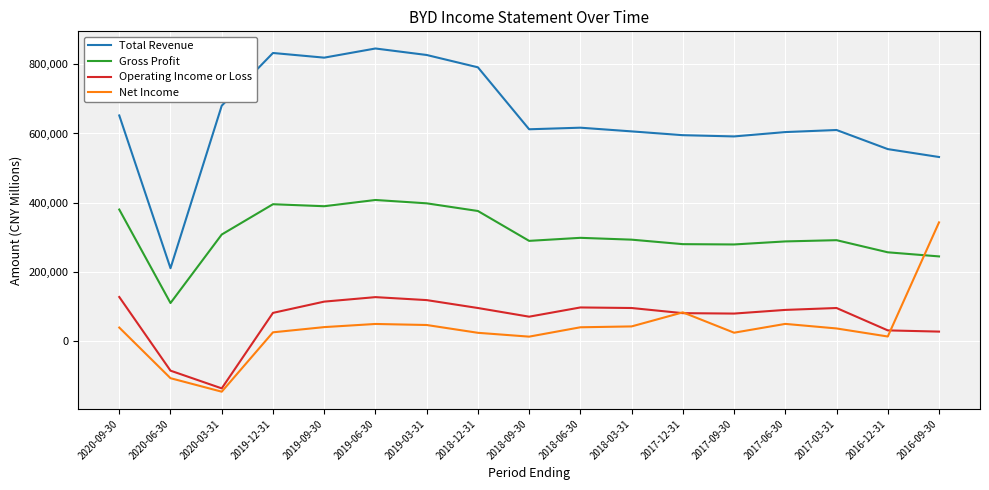

What are all the series names shown in the legend?

Total Revenue, Gross Profit, Operating Income or Loss, Net Income